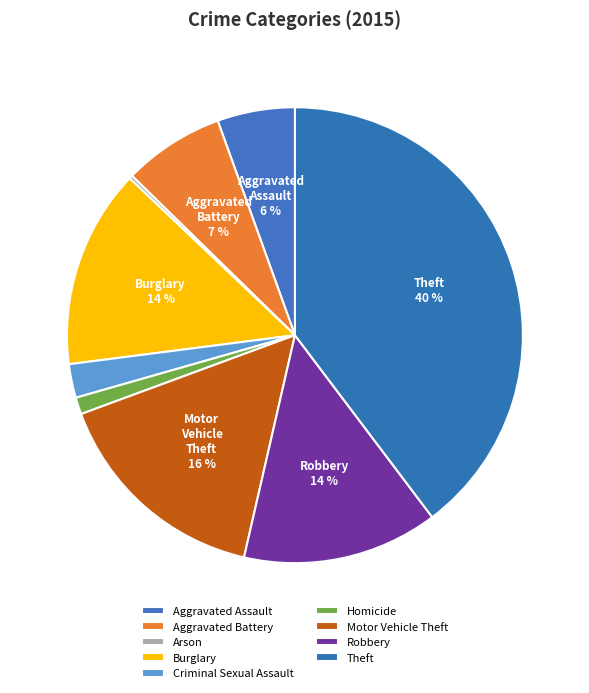

What percentage is the Theft slice, to the nearest percent?

40%